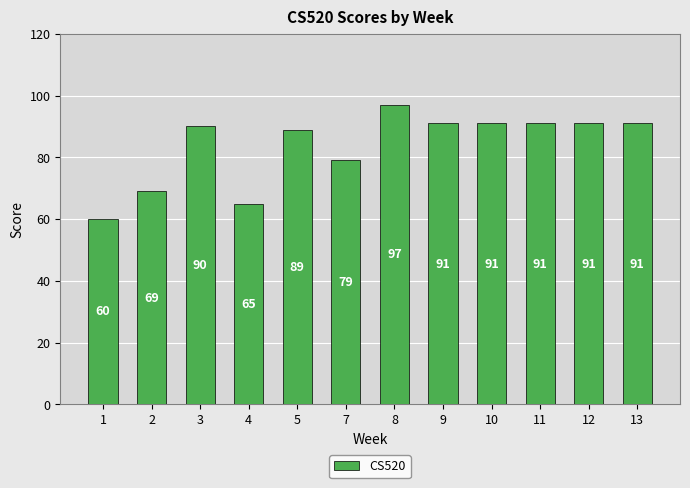

Reading left to right, extract all data points from this chart.

1=60	2=69	3=90	4=65	5=89	7=79	8=97	9=91	10=91	11=91	12=91	13=91